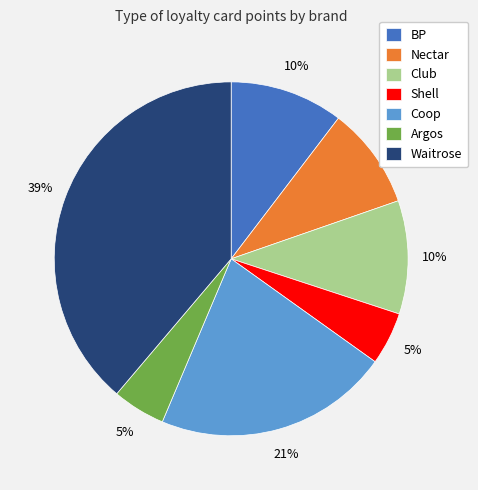

Which category has the biggest portion of the pie?

Waitrose